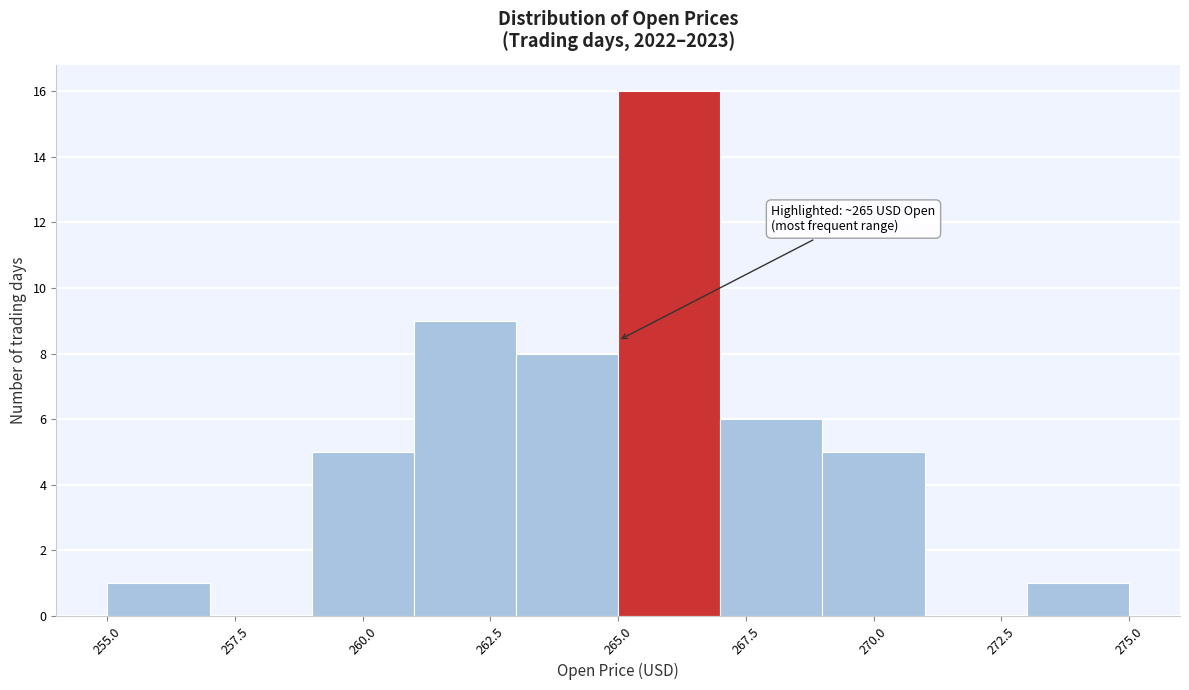

Over which range of the x-axis is the bar tallest?

265 to 267